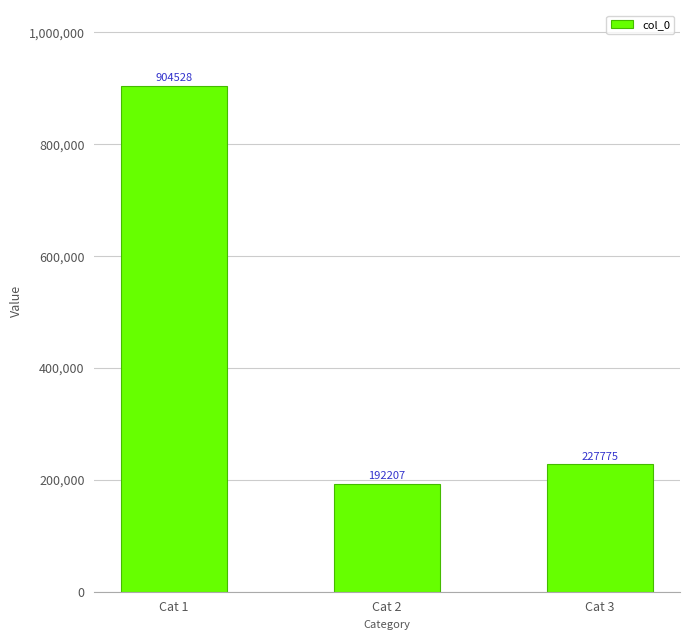

Where does the data first go above 227775?

Cat 1